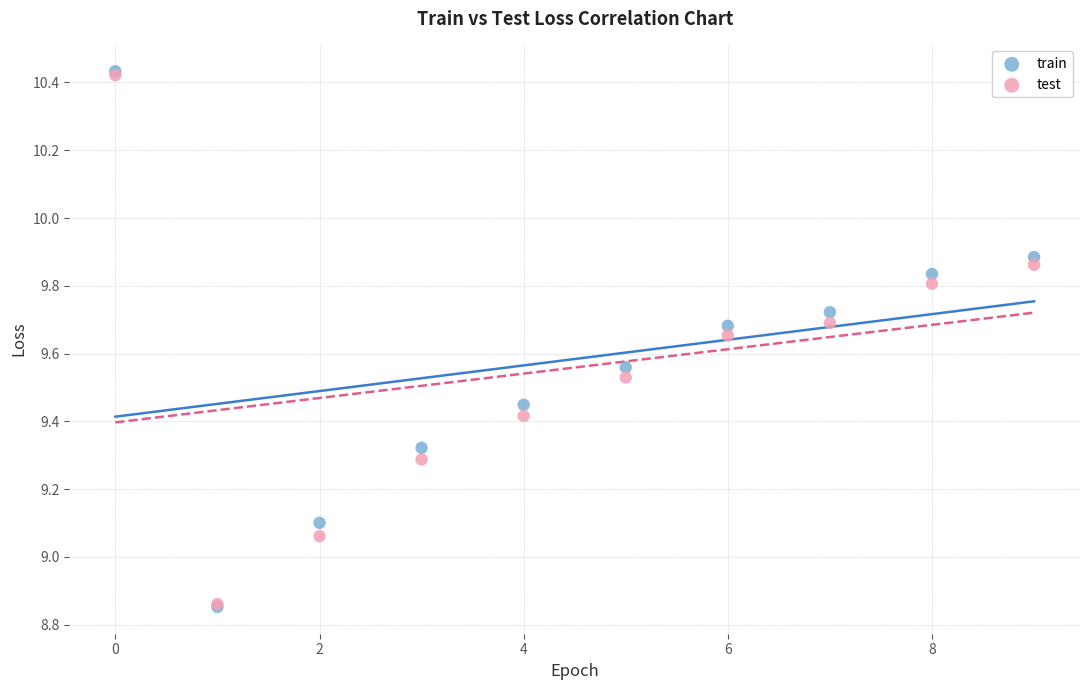

Which series has the widest spread of Y values?

train